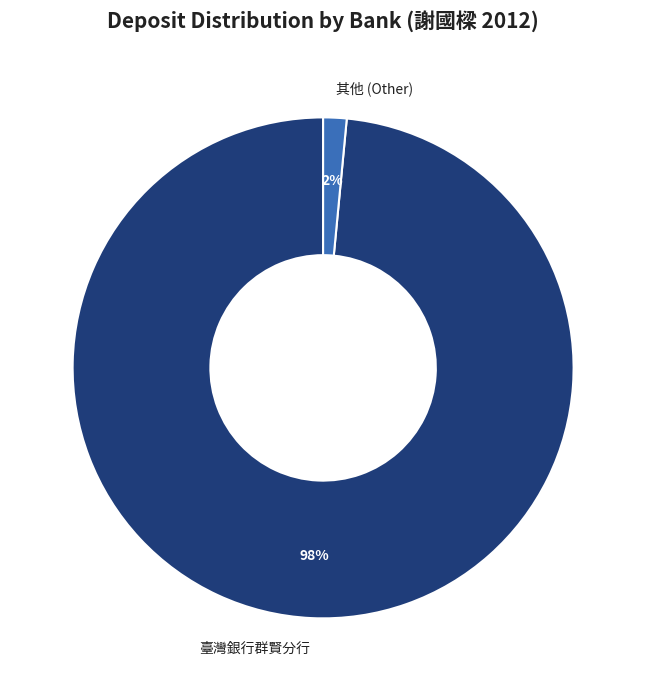

Is there any slice that represents more than half of the pie?

Yes